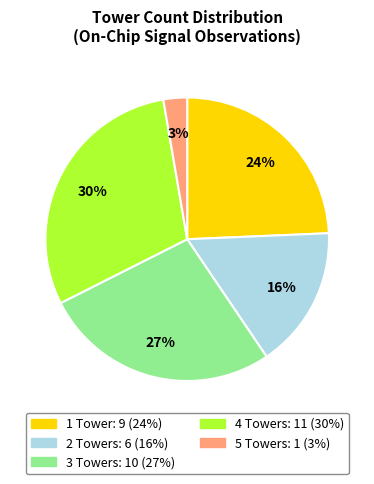

Is there a majority slice in this chart?

No